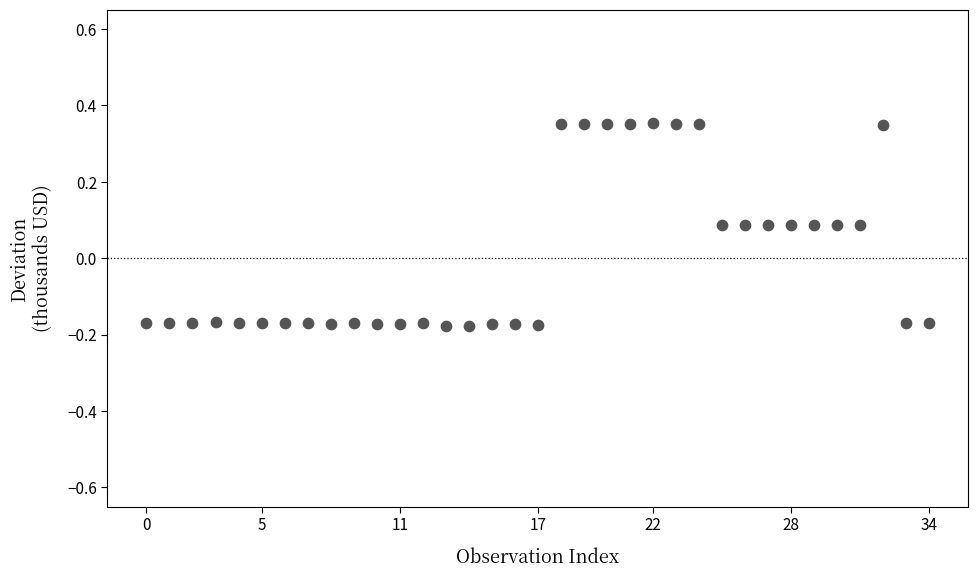

What is the range of Y values (max minus min)?

0.5